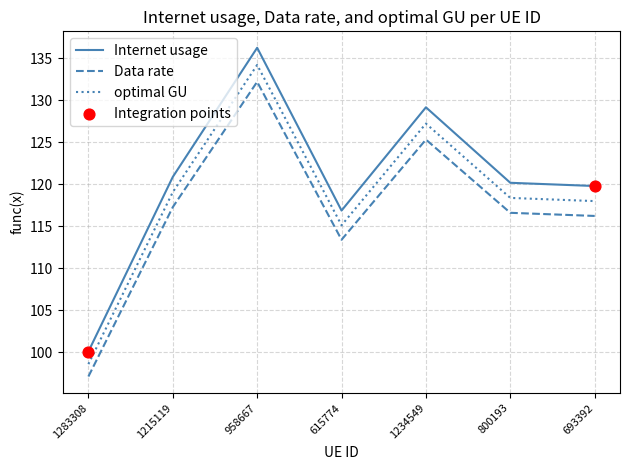

List the series in order of their peak value, lowest first.

Data rate, optimal GU, Internet usage